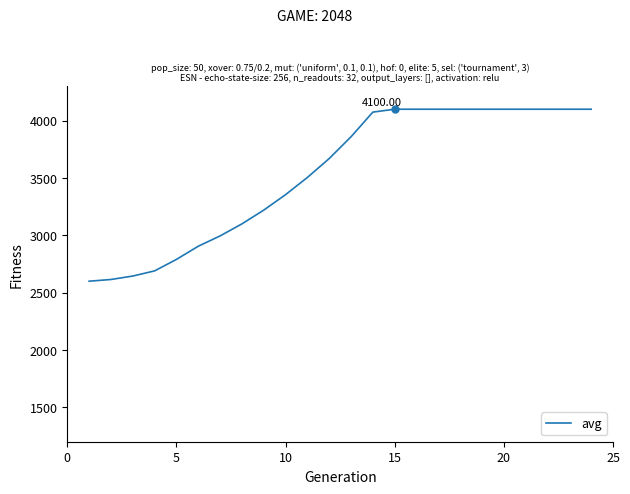

Reading left to right, what are all the values shown in this chart?

2600	2615	2645	2690	2790	2905	2995	3100	3220	3355	3505	3670	3860	4075	4100	4100	4100	4100	4100	4100	4100	4100	4100	4100